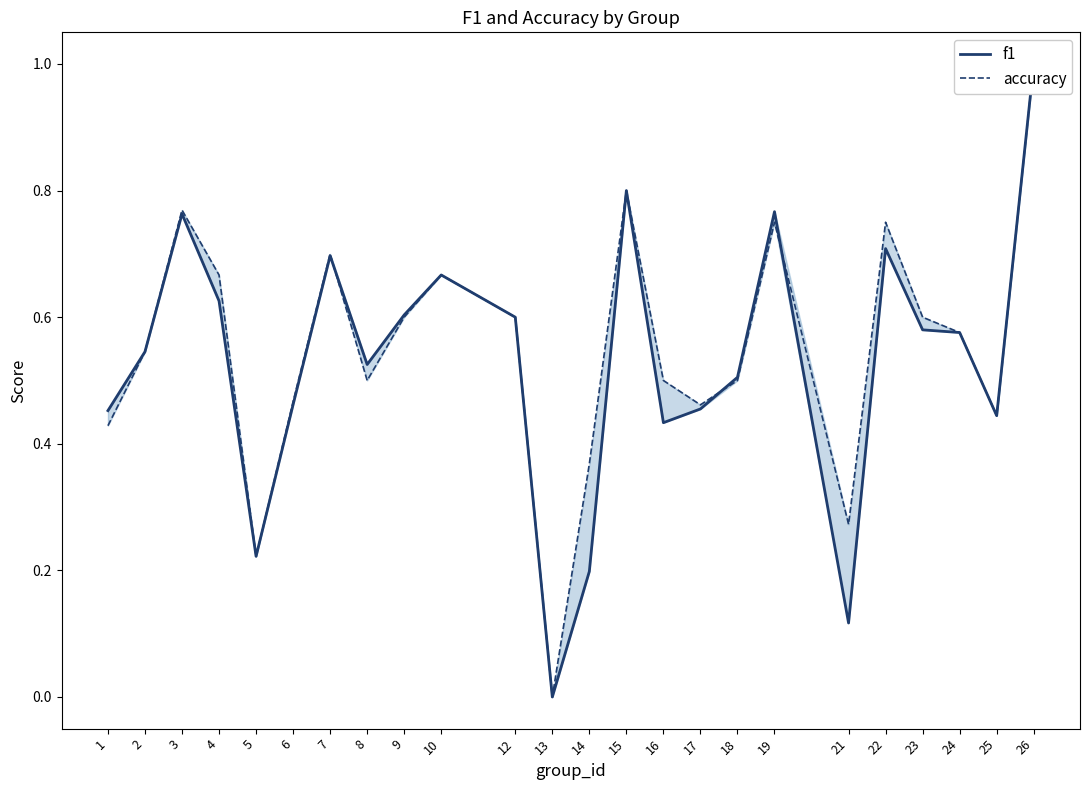

At which label is f1 closest to 0?

13